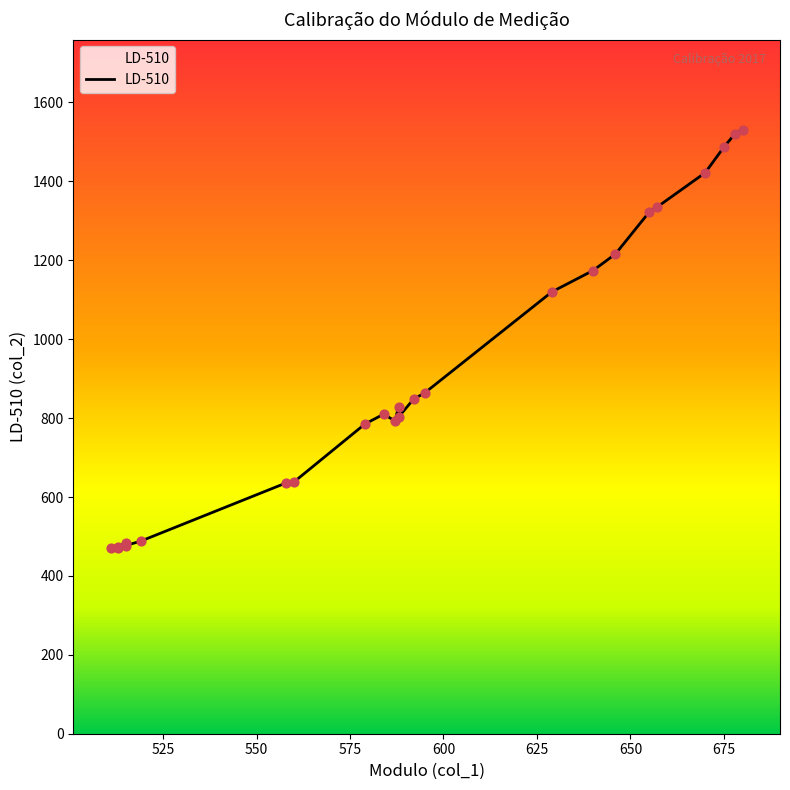

Which has a higher value, 560 or 595?

595